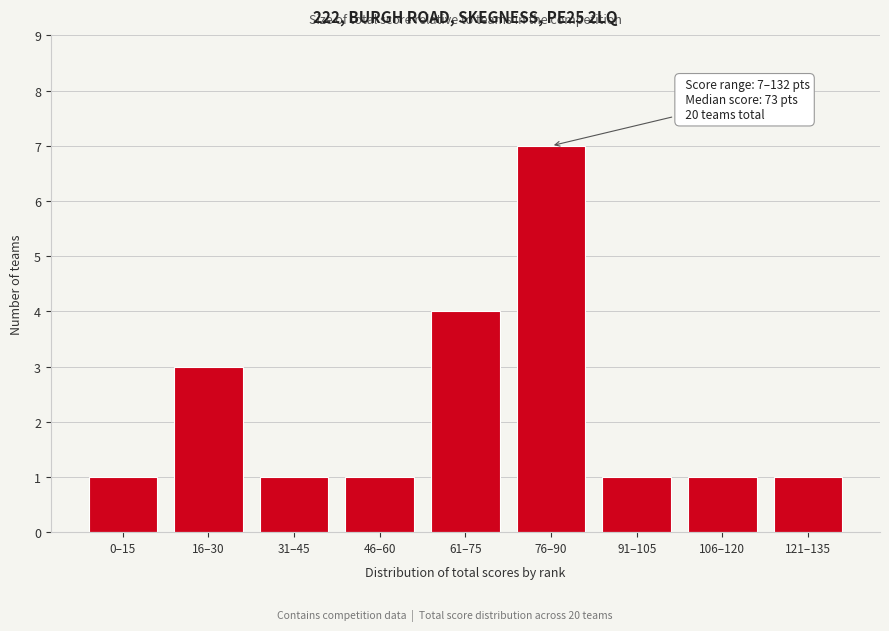

Reading left to right, transcribe all the data shown in this chart.

0–15=1	16–30=3	31–45=1	46–60=1	61–75=4	76–90=7	91–105=1	106–120=1	121–135=1